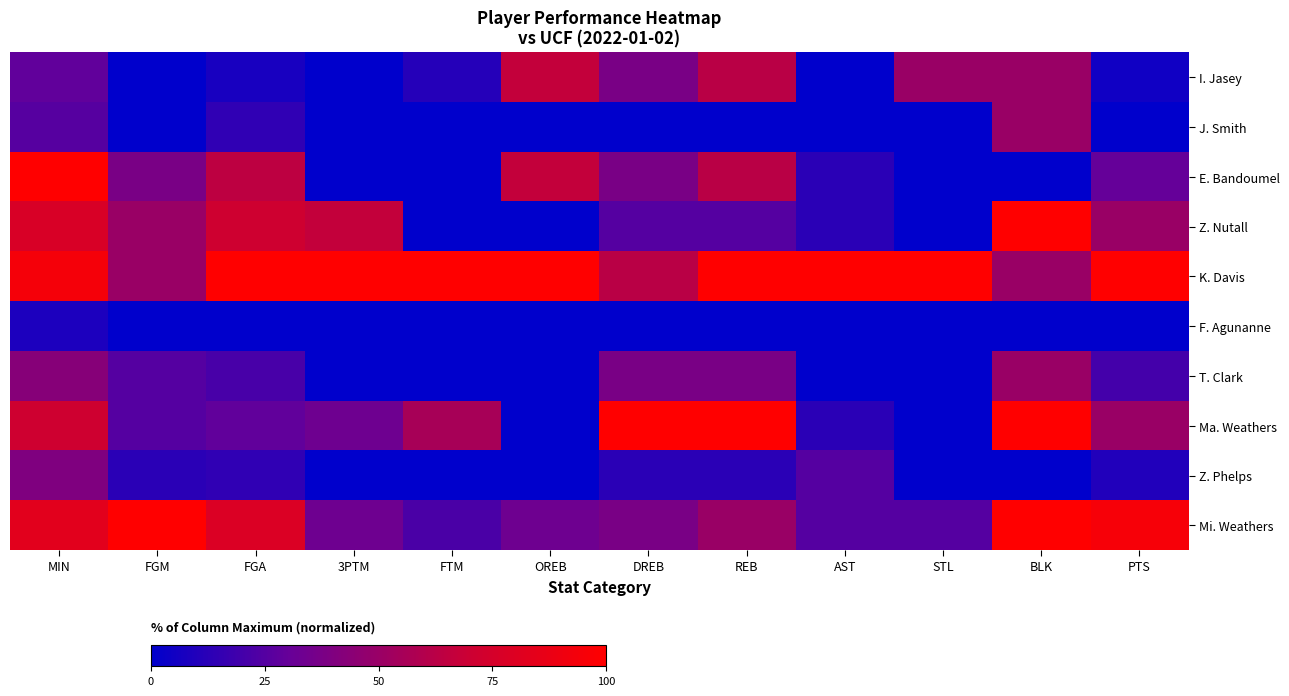

Which has a higher value, PTS or STL?

STL